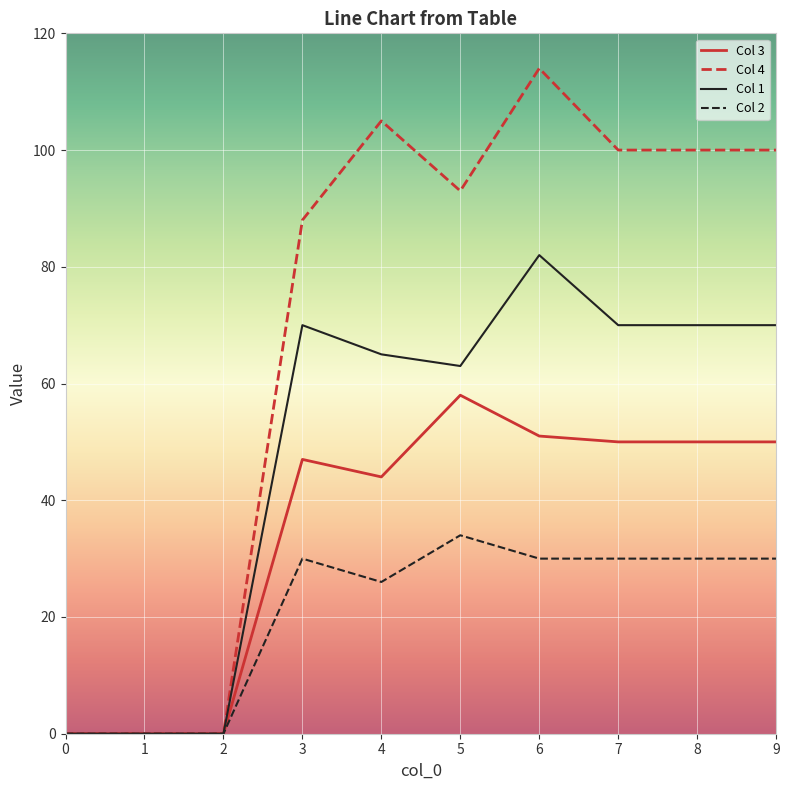

What is the sum of the Col 3 values at 4 and 5?

102